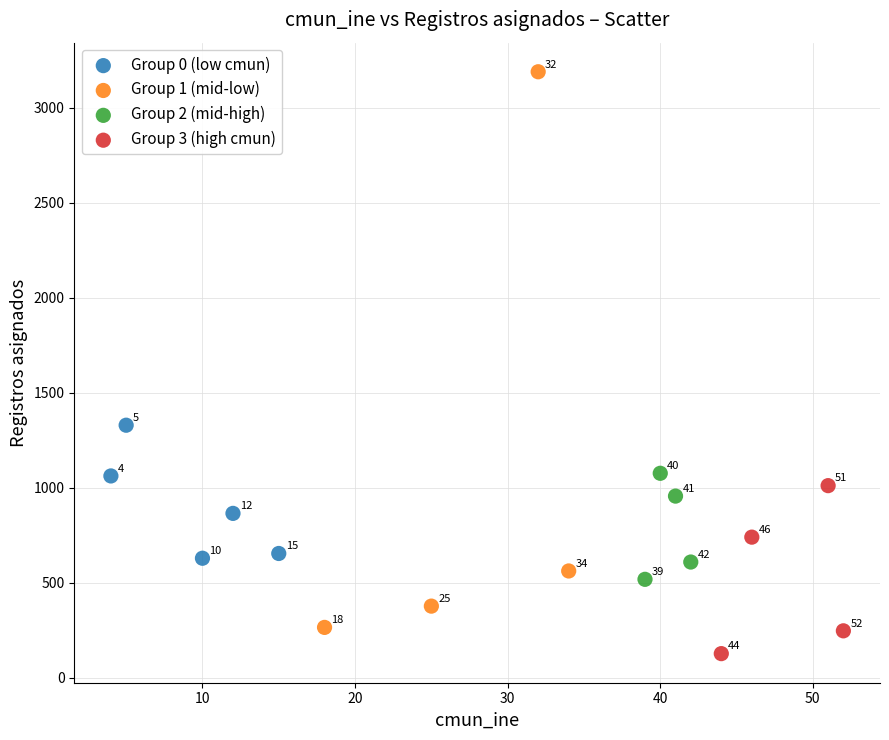

Which series reaches the maximum Y coordinate?

Group 1 (mid-low)